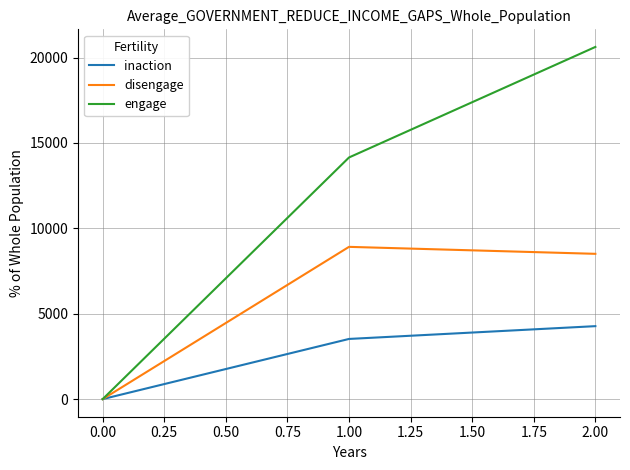

Rank the series at 1.00 from lowest to highest value.

inaction, disengage, engage